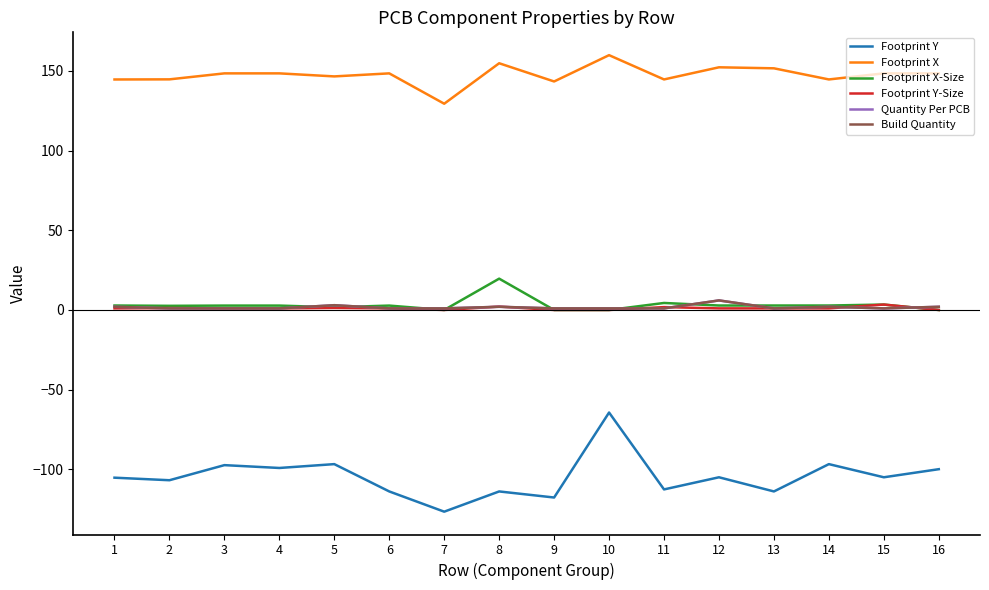

What is the average value of the Footprint Y series?

-104.7